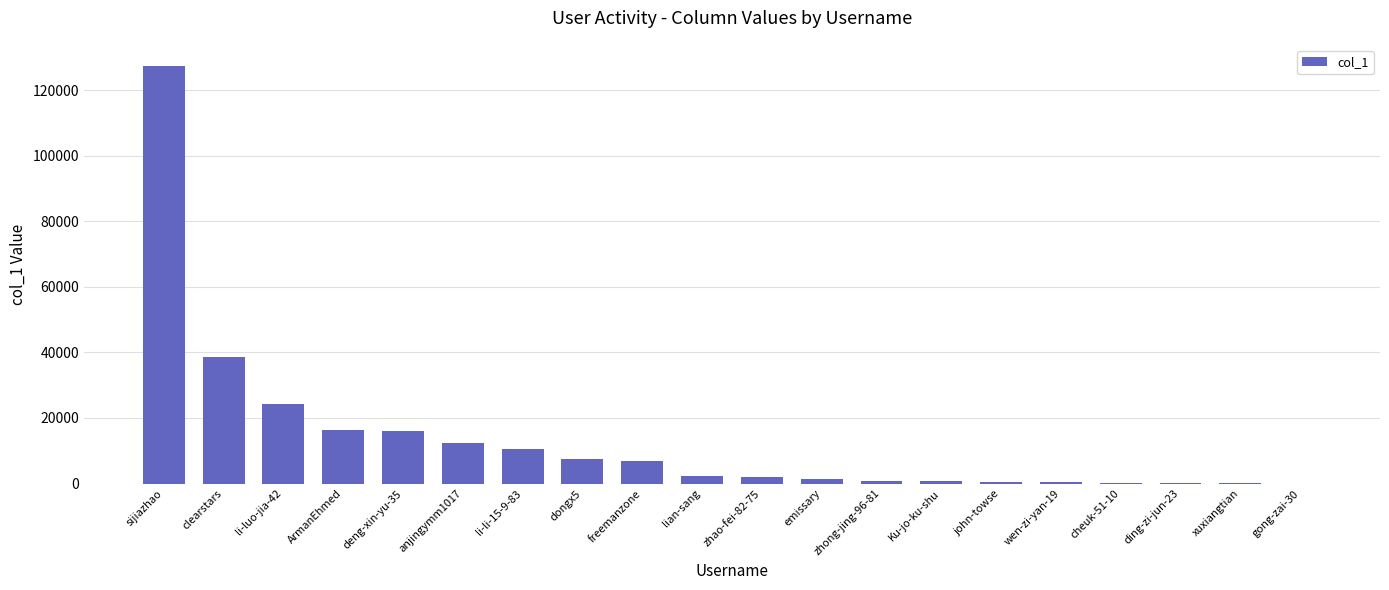

Does the chart contain stacked bars?

No